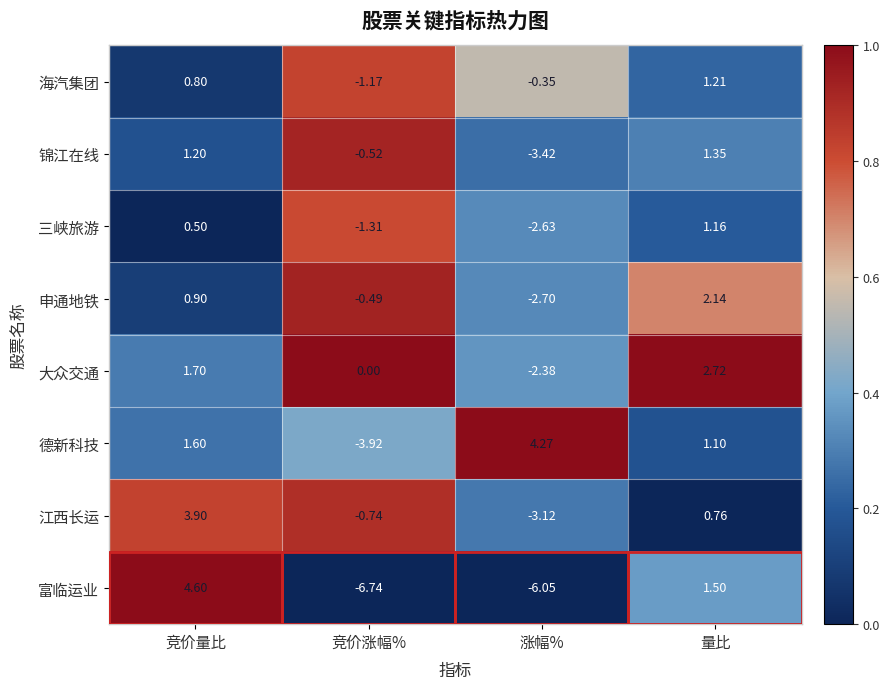

Which series has the largest total across all categories?

德新科技